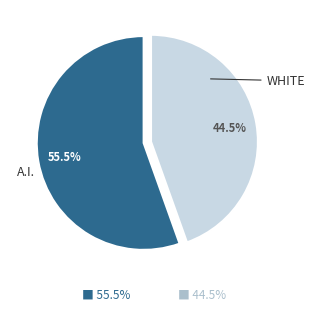

Does any single category account for the majority?

Yes